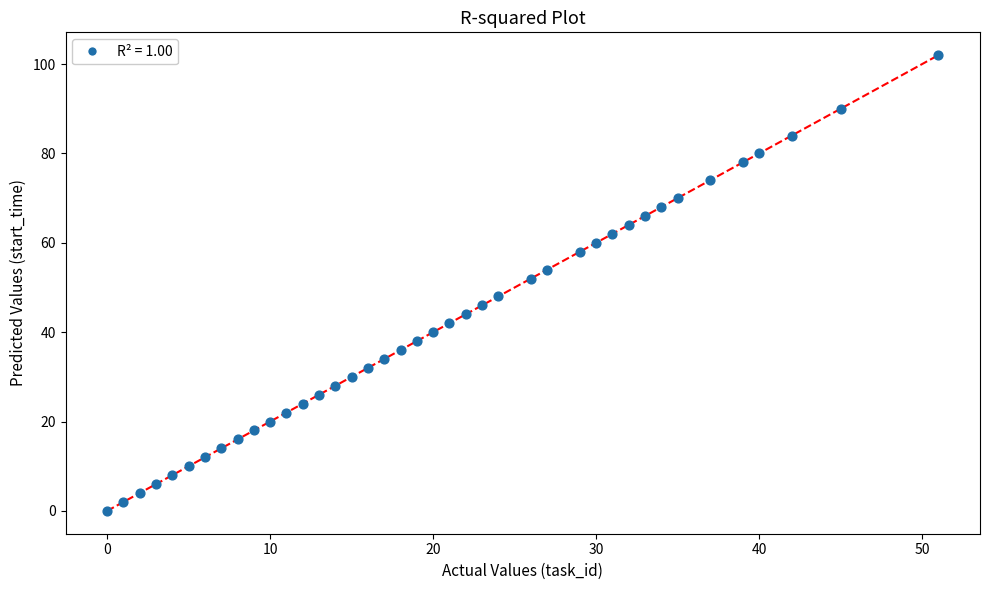

What is the range of Y values (max minus min)?

102